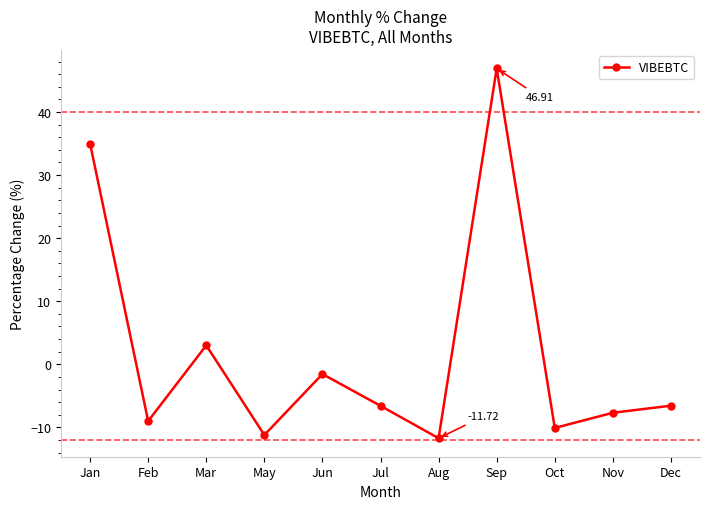

Where does the data first go above -6?

Jan